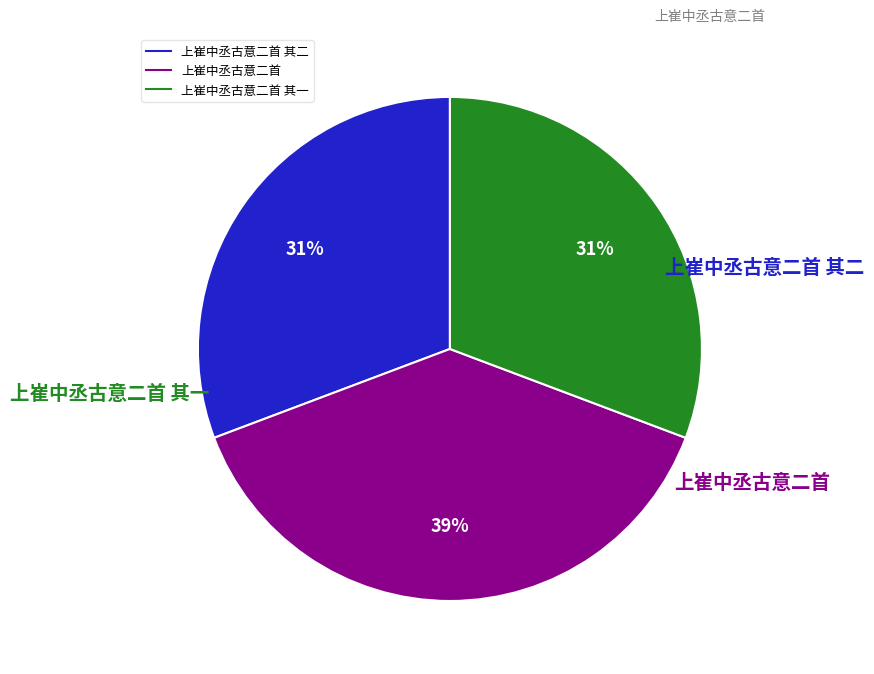

Does any single category account for the majority?

No